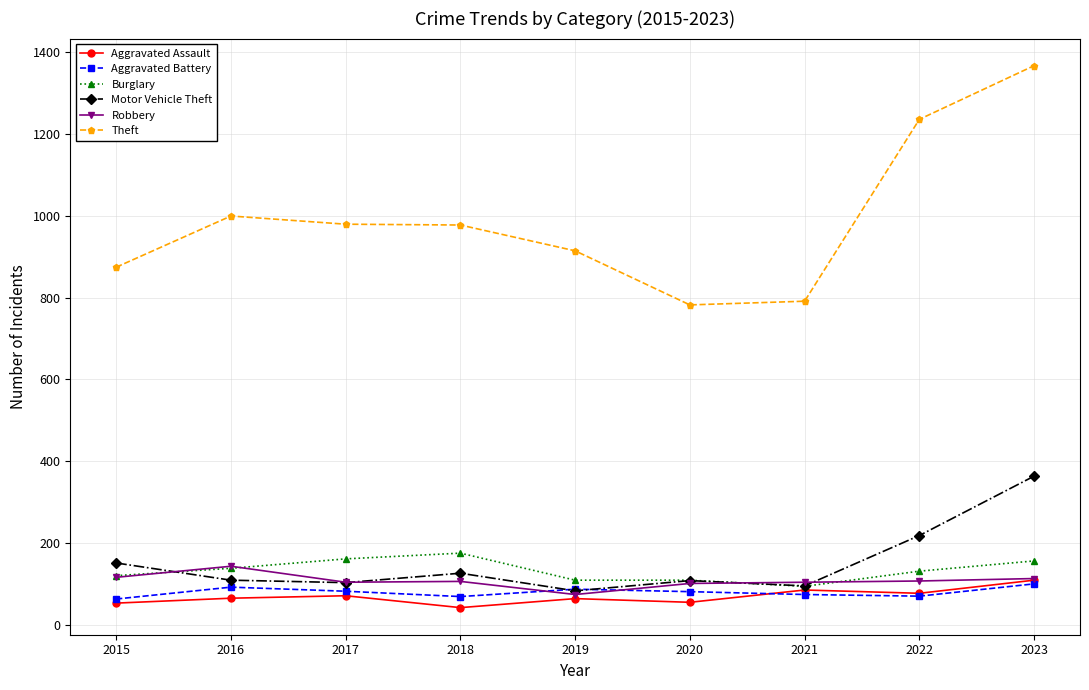

What is the value of the Theft point at the 8th from the left?

1235